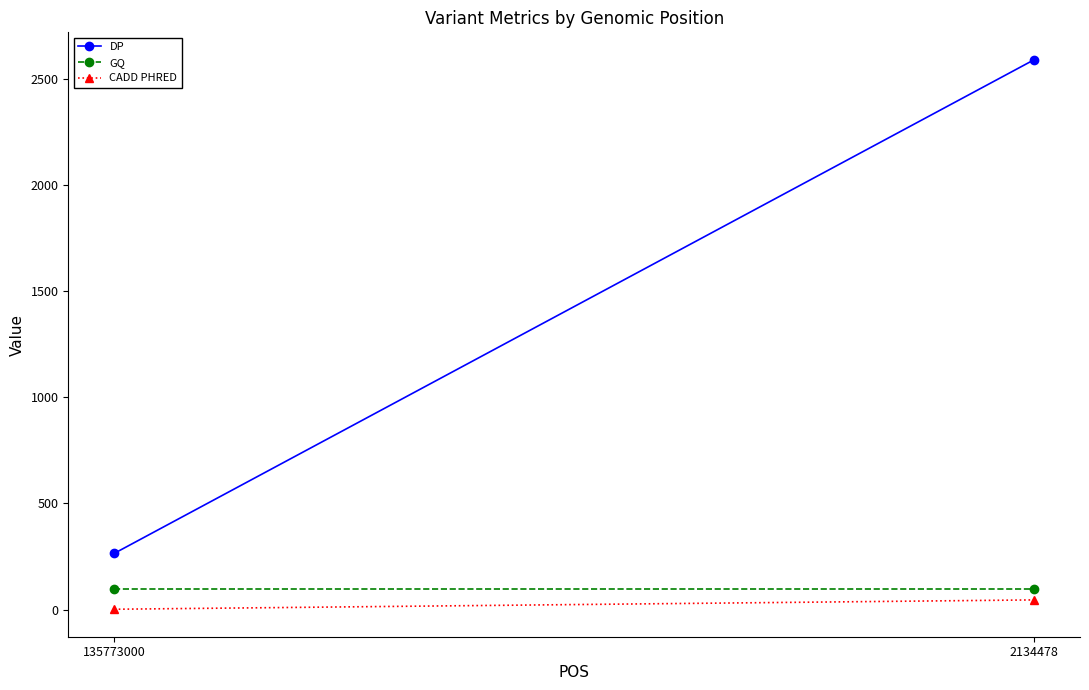

Reading left to right, list all the values displayed in this chart.

DP: 265.0	2588.0
GQ: 99.0	99.0
CADD PHRED: 2.0	46.0